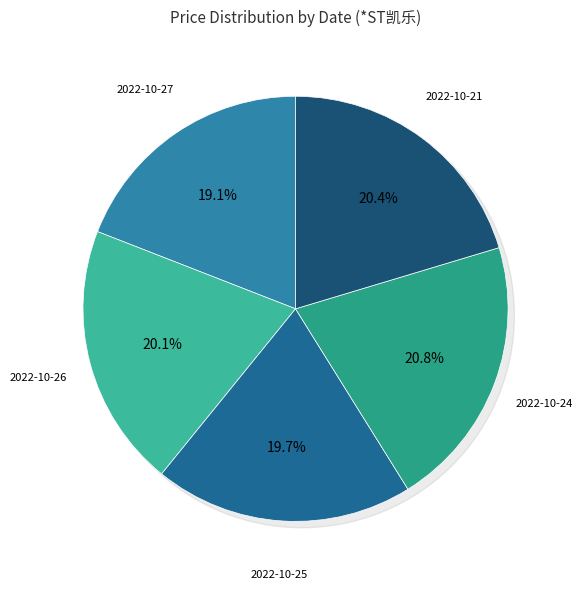

True or false: 2022-10-26 accounts for 20% of the total.

True